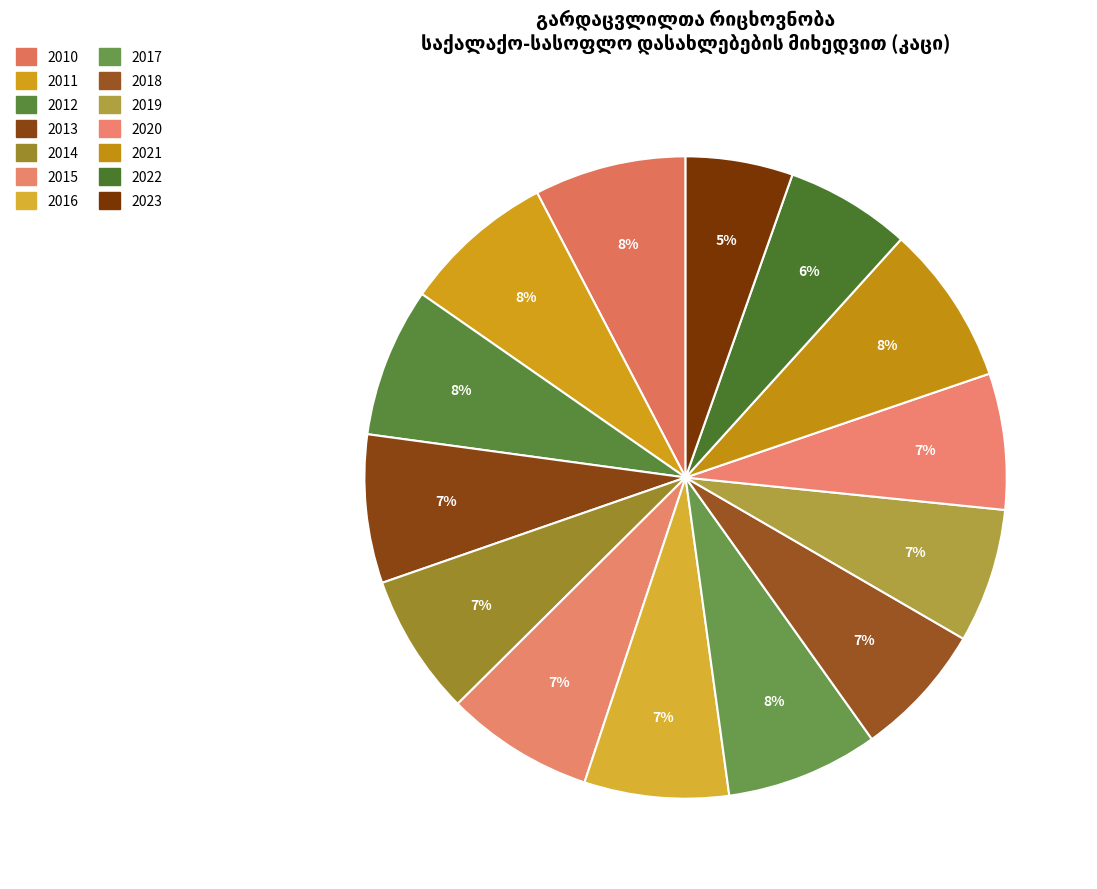

Is there a majority slice in this chart?

No